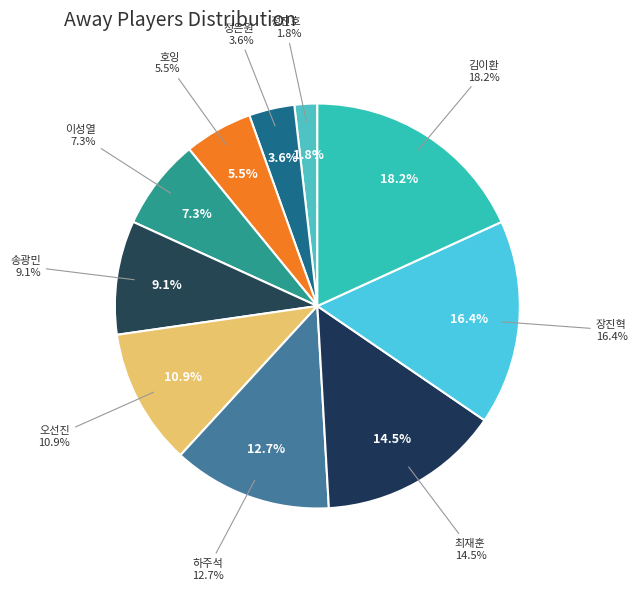

Does 장진혁 represent more than half of the total?

No